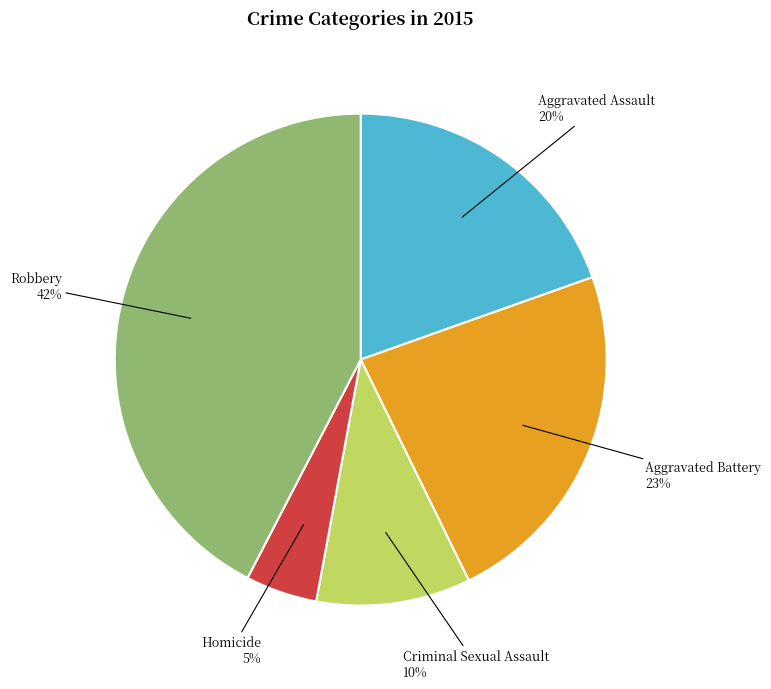

Rank the categories by value from lowest to highest.

Homicide, Criminal Sexual Assault, Aggravated Assault, Aggravated Battery, Robbery